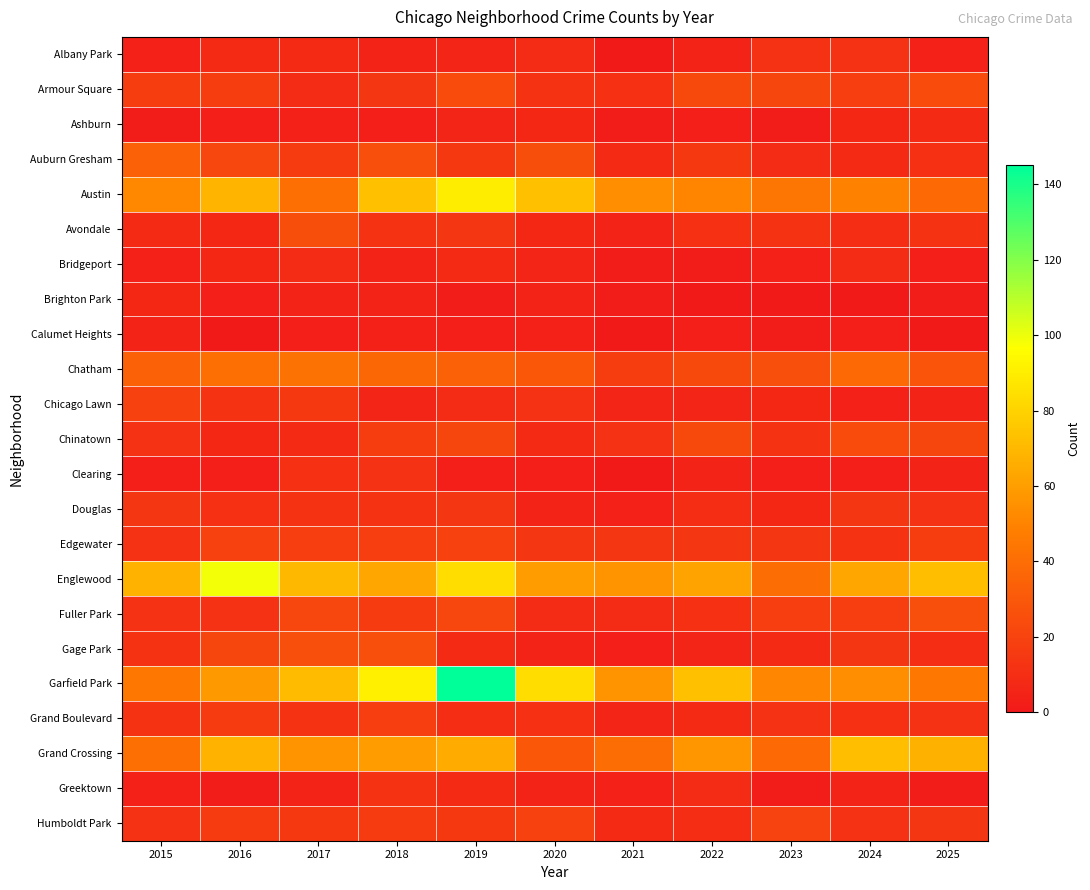

Between 2018 and 2025, which series saw the biggest shift?

Garfield Park